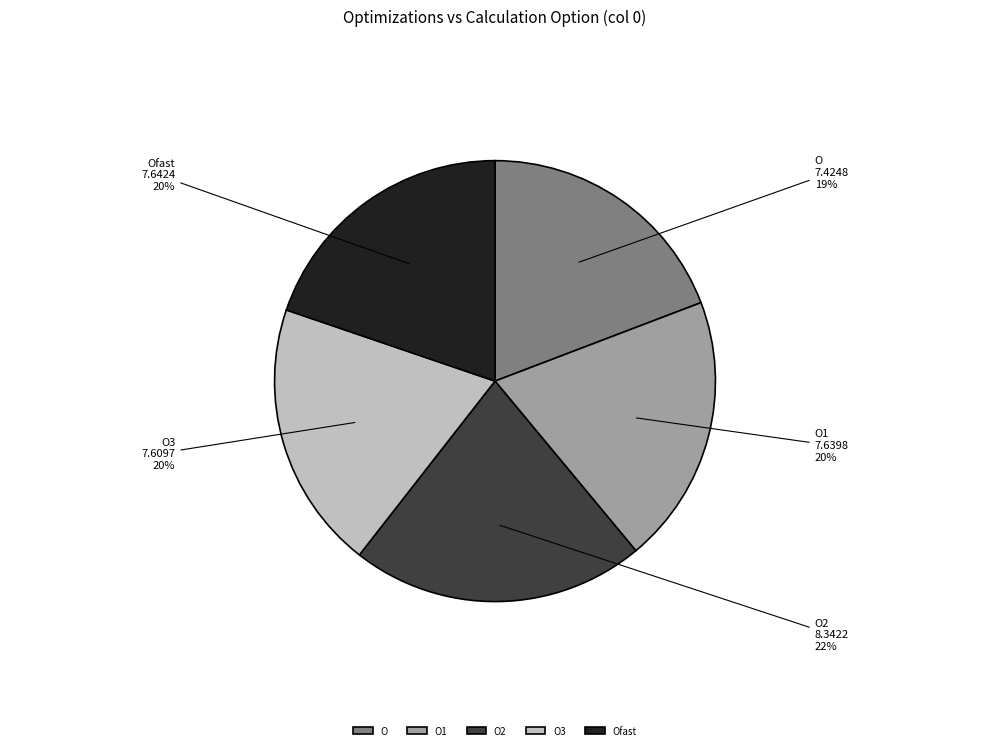

Which slice is the smallest?

O